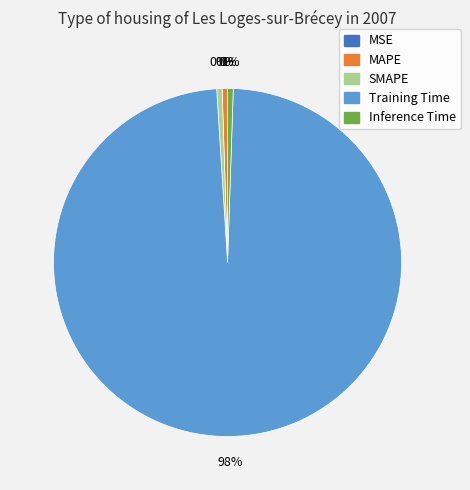

Is it true that Training Time is 98% of the pie?

True